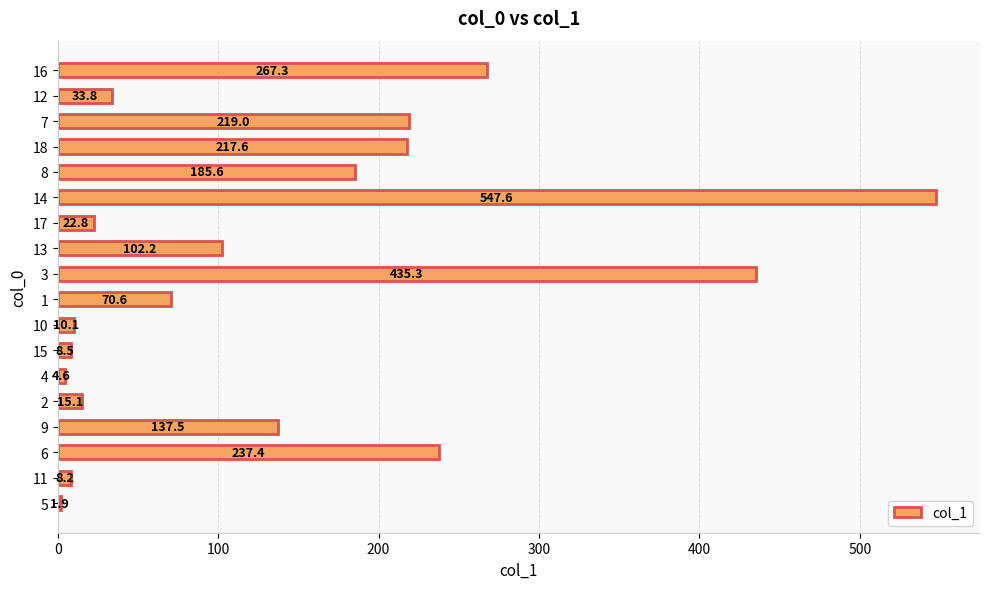

Count the number of categories in the chart.

18